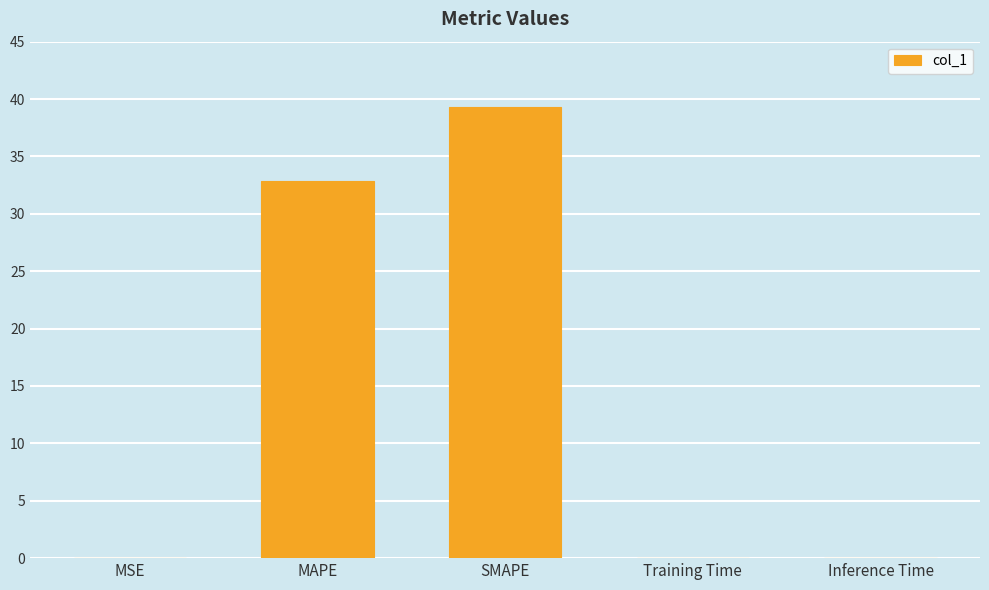

True or false: the data shows 16.4 at MAPE.

False